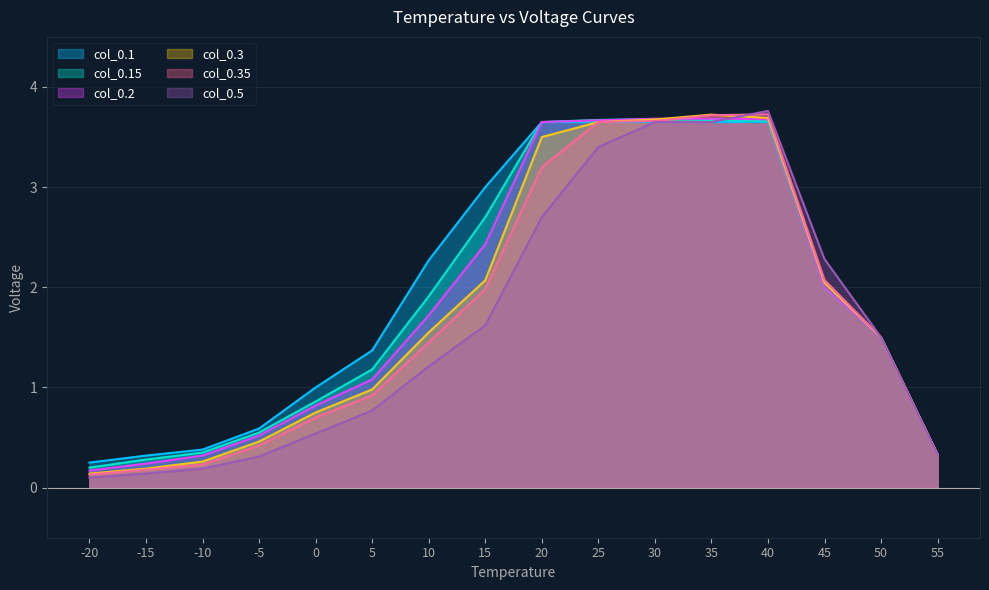

How many times do col_0.3 and col_0.15 cross each other?

1